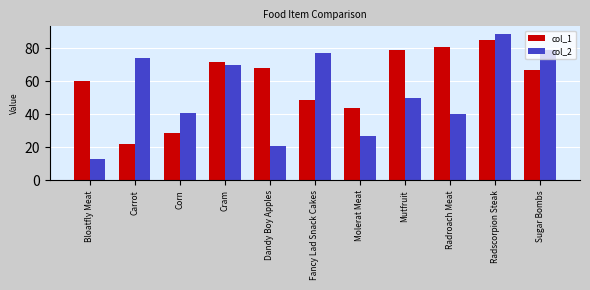

What position from the left is Cram?

4